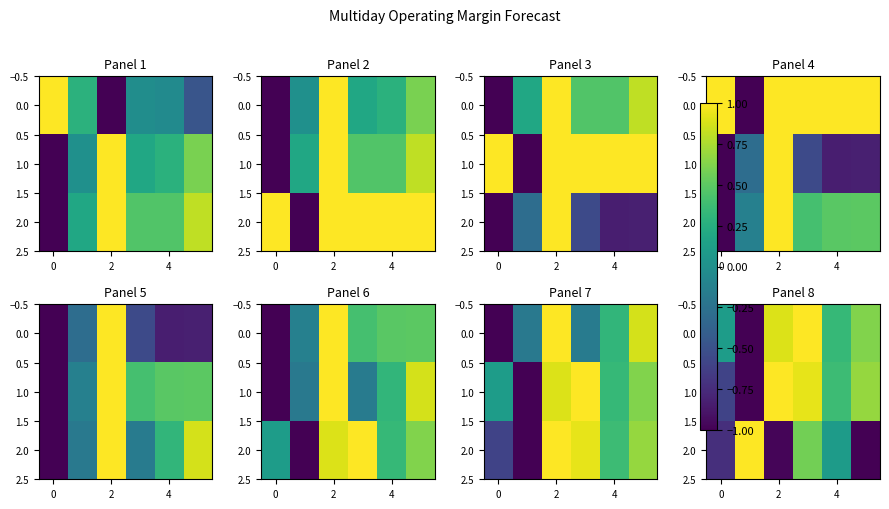

How many data points in 1.0 are less than 0?

2